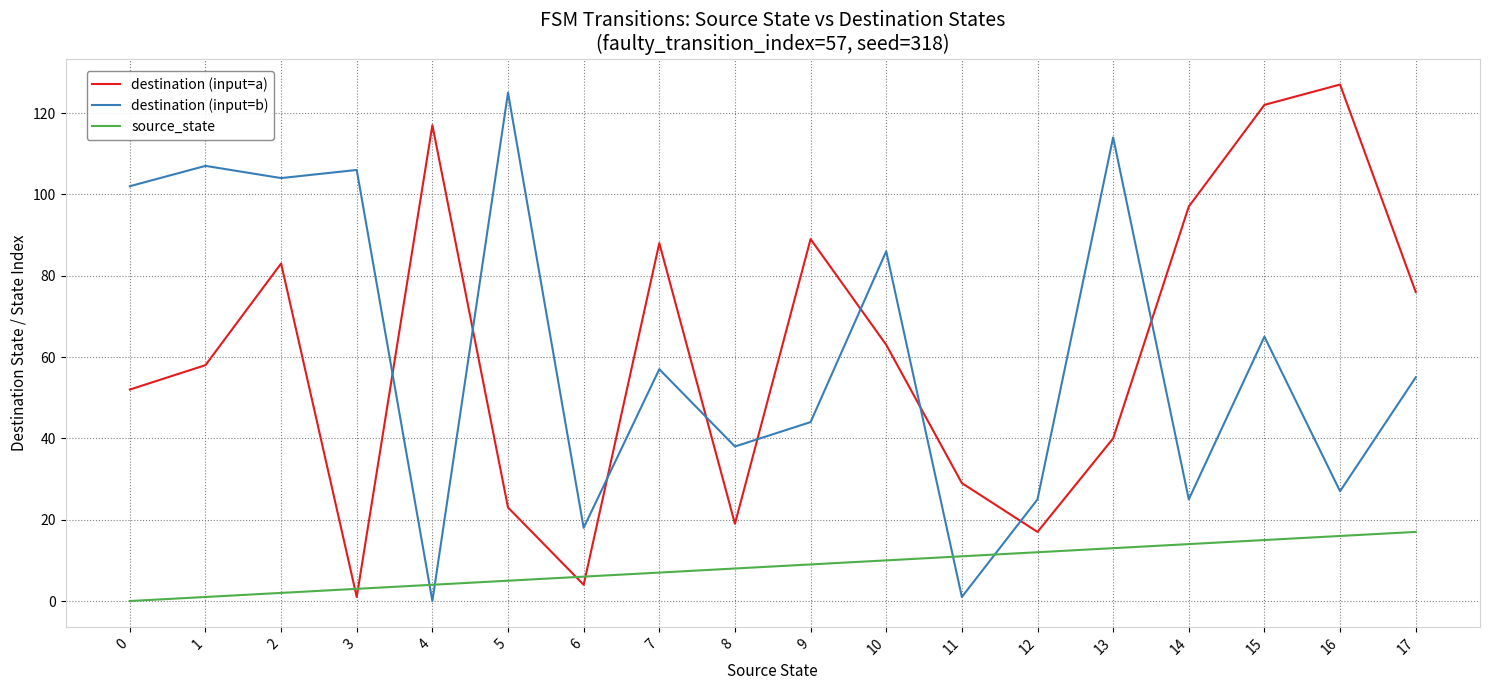

The destination (input=b) series shows 1 at 11. True or false?

True